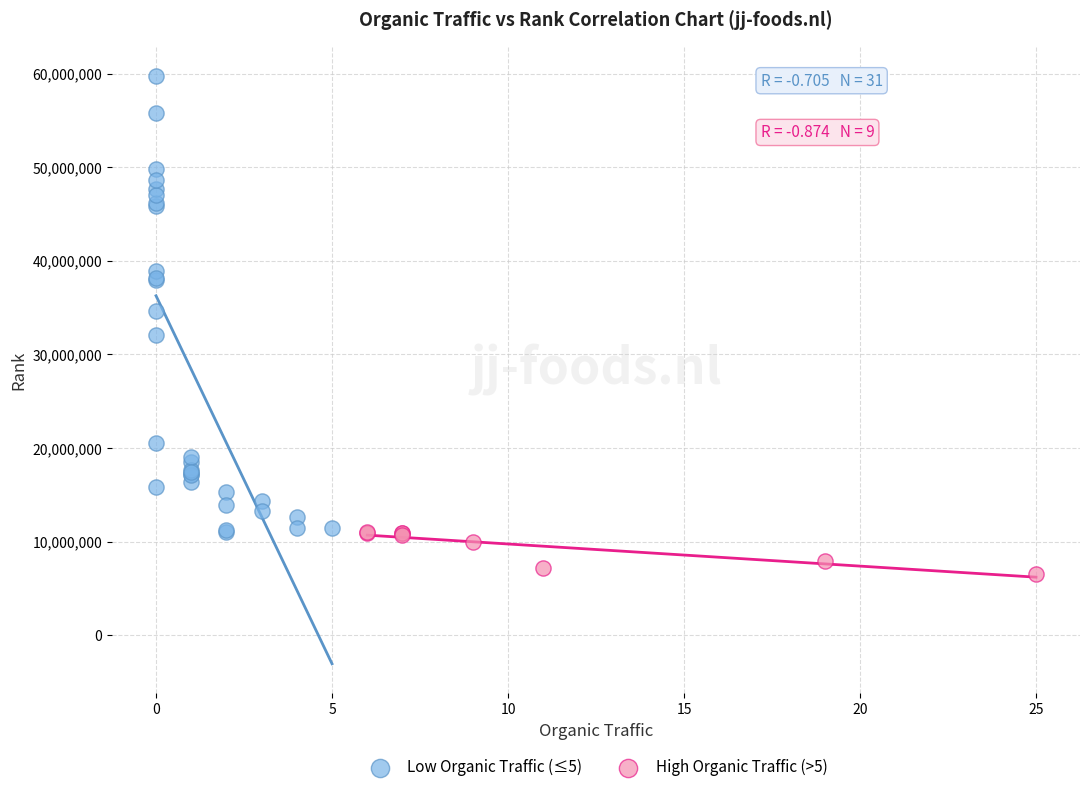

Which series reaches the minimum Y coordinate?

High Organic Traffic (>5)